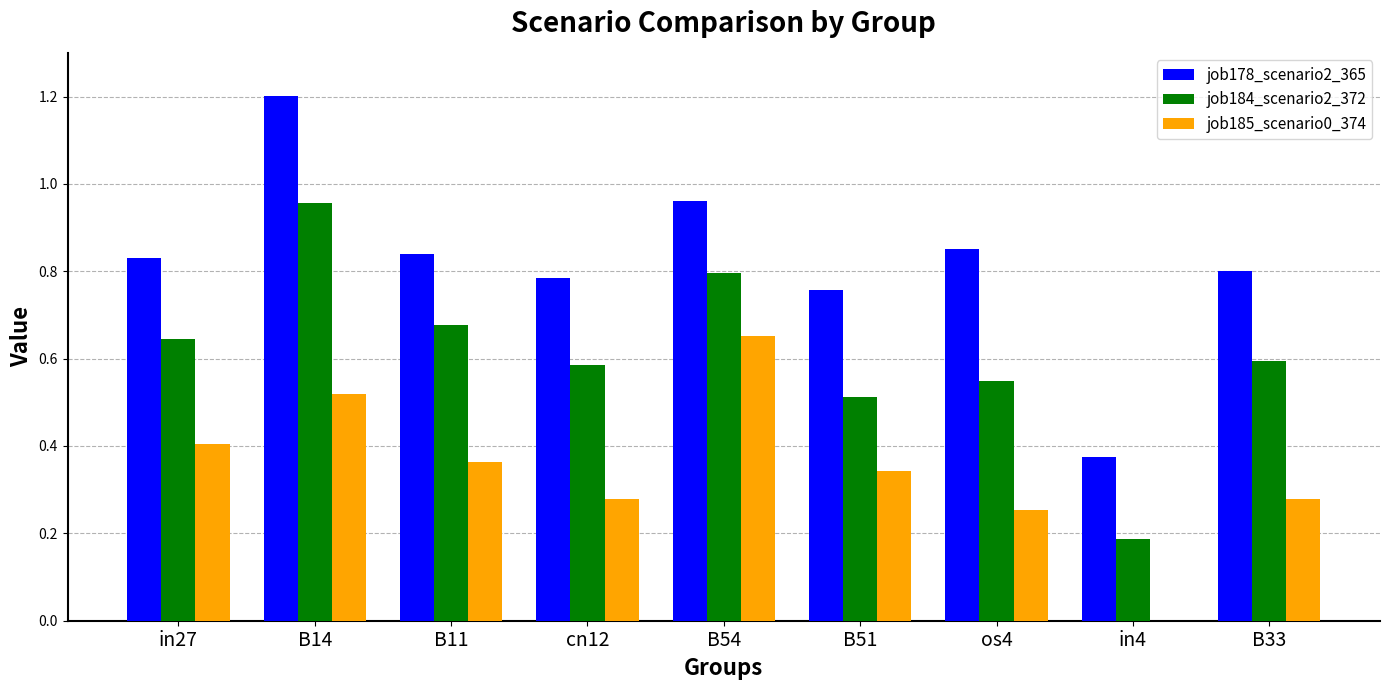

Which series has the largest total across all categories?

job178_scenario2_365